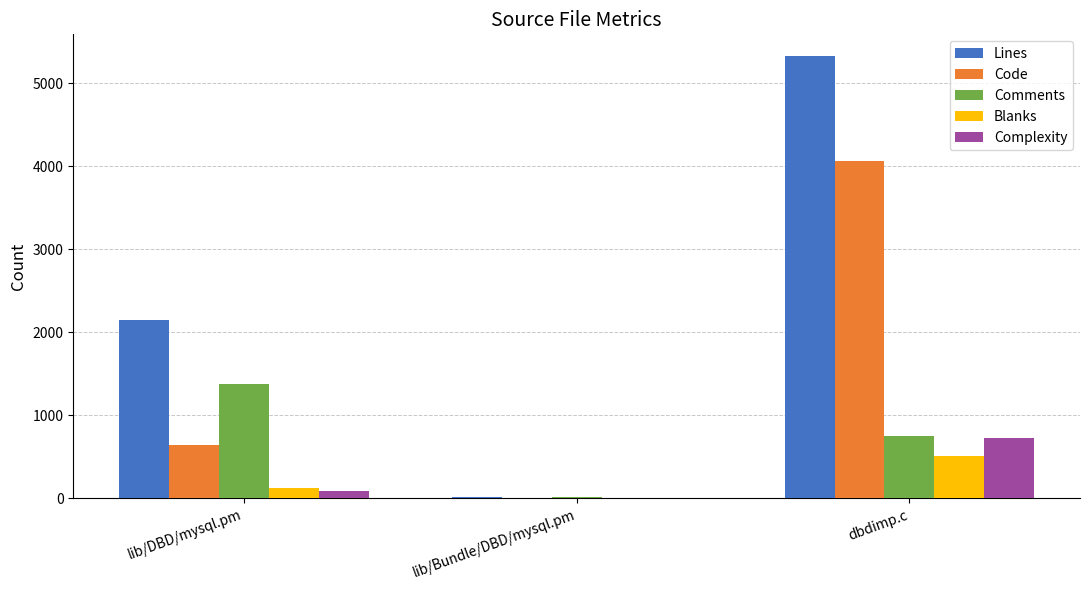

How many categories are shown in the chart?

3